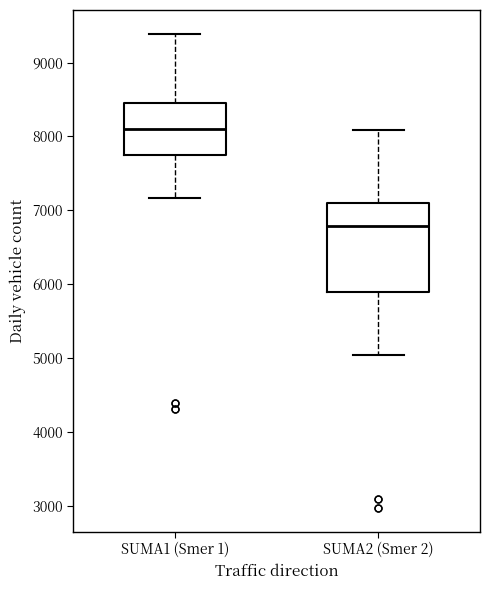

Reading left to right, read every box against the y-axis: the position of its median line, the range the box covers, and the ends of its whiskers. The values are not printed on the chart, so give them approximately, as read against the axis.

SUMA1 (Smer 1): median 8100, box 7800 to 8500, whiskers 7200 to 9400
SUMA2 (Smer 2): median 6800, box 5900 to 7100, whiskers 5000 to 8100